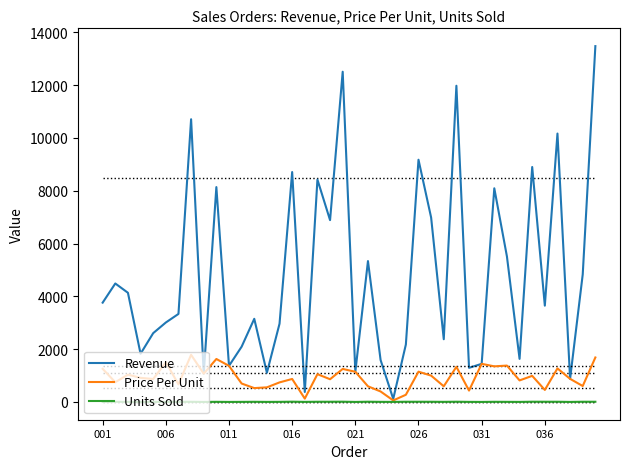

Rank the series by their average value, from lowest to highest.

Units Sold, Price Per Unit, Revenue